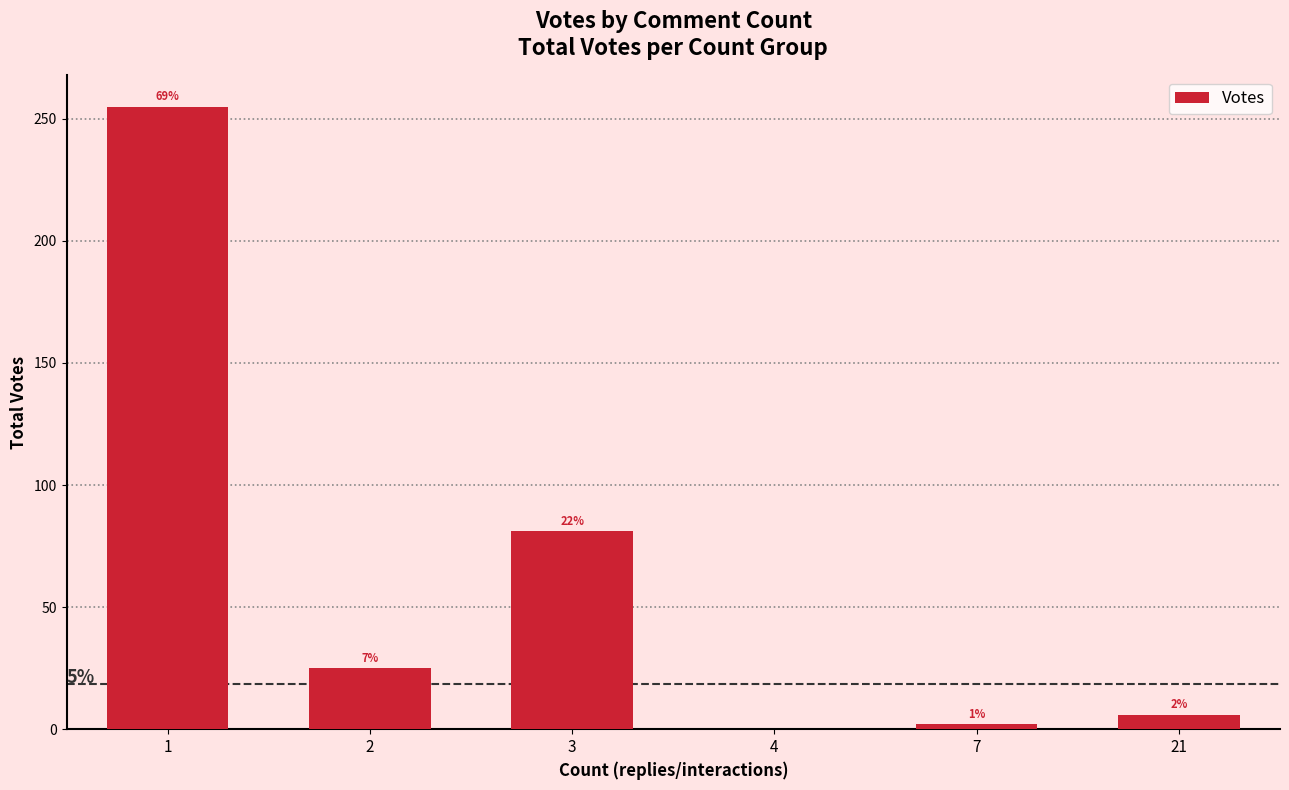

Are the bars horizontal?

No